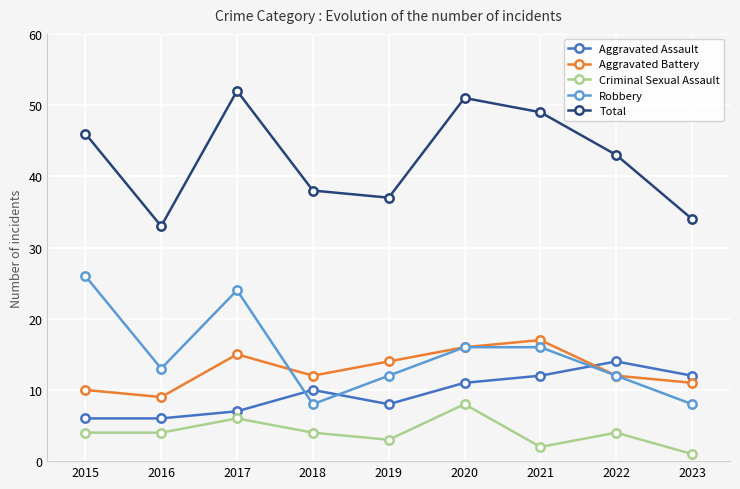

True or false: Criminal Sexual Assault and Total intersect in this chart.

False